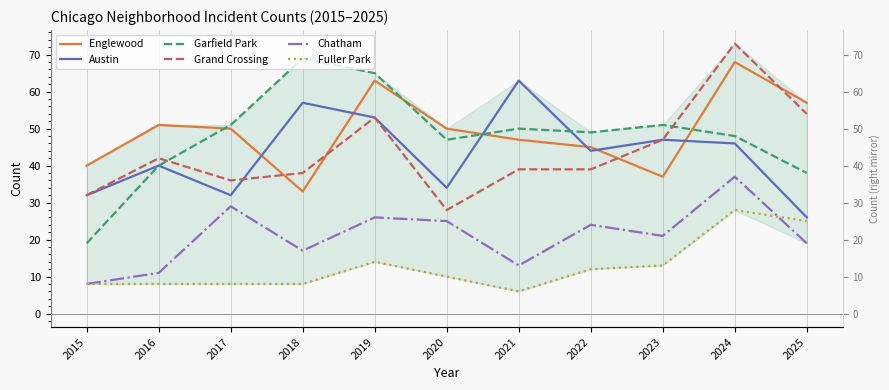

How many interior local peaks does the Fuller Park series have?

2